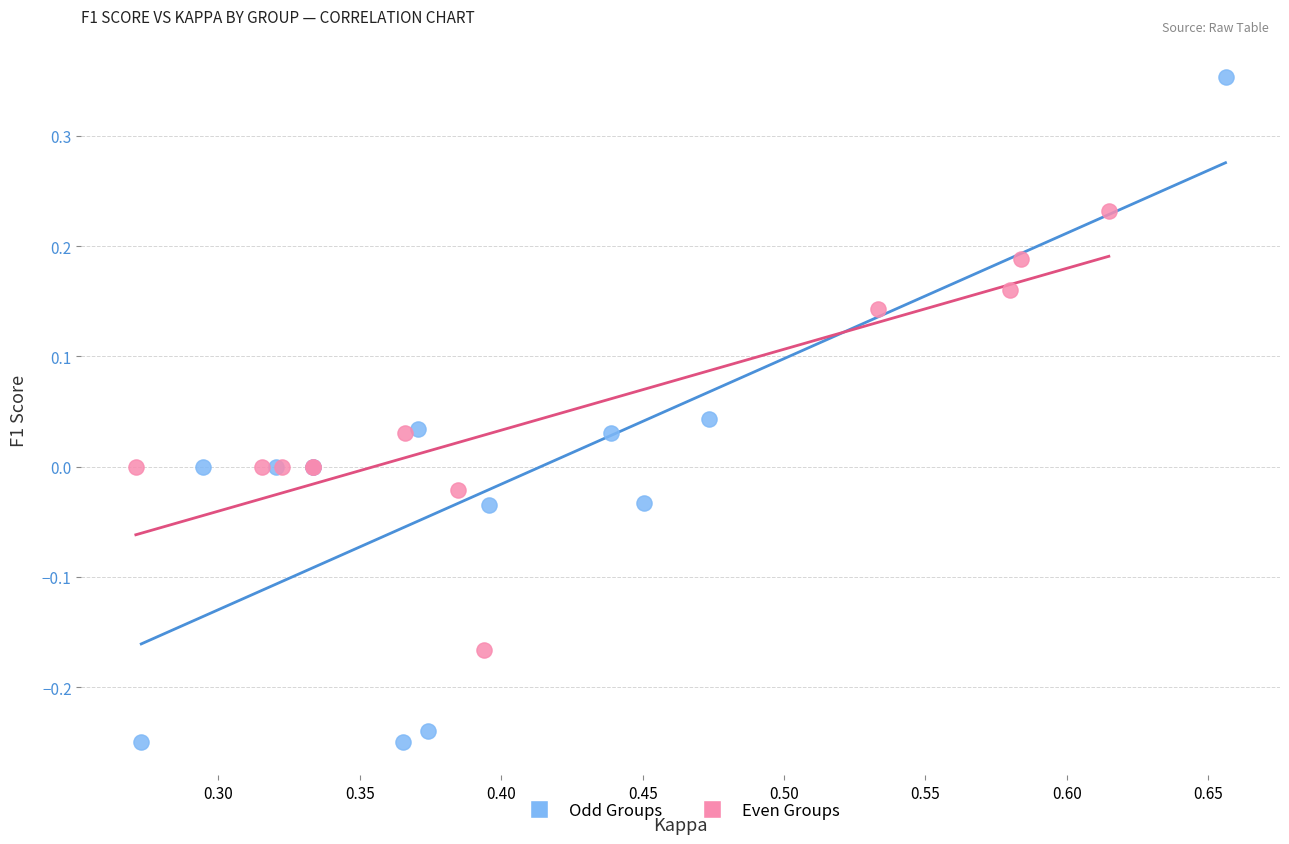

What are all the series names shown in the legend?

Odd Groups, Even Groups